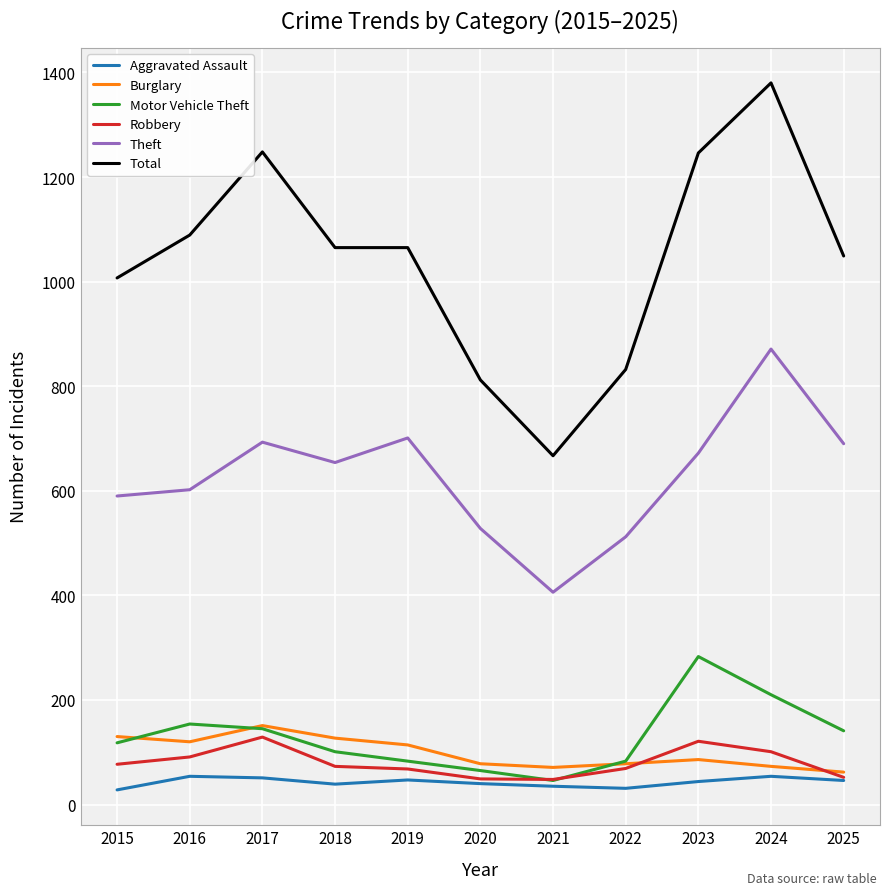

True or false: Burglary has more than 1 interior local peaks.

True